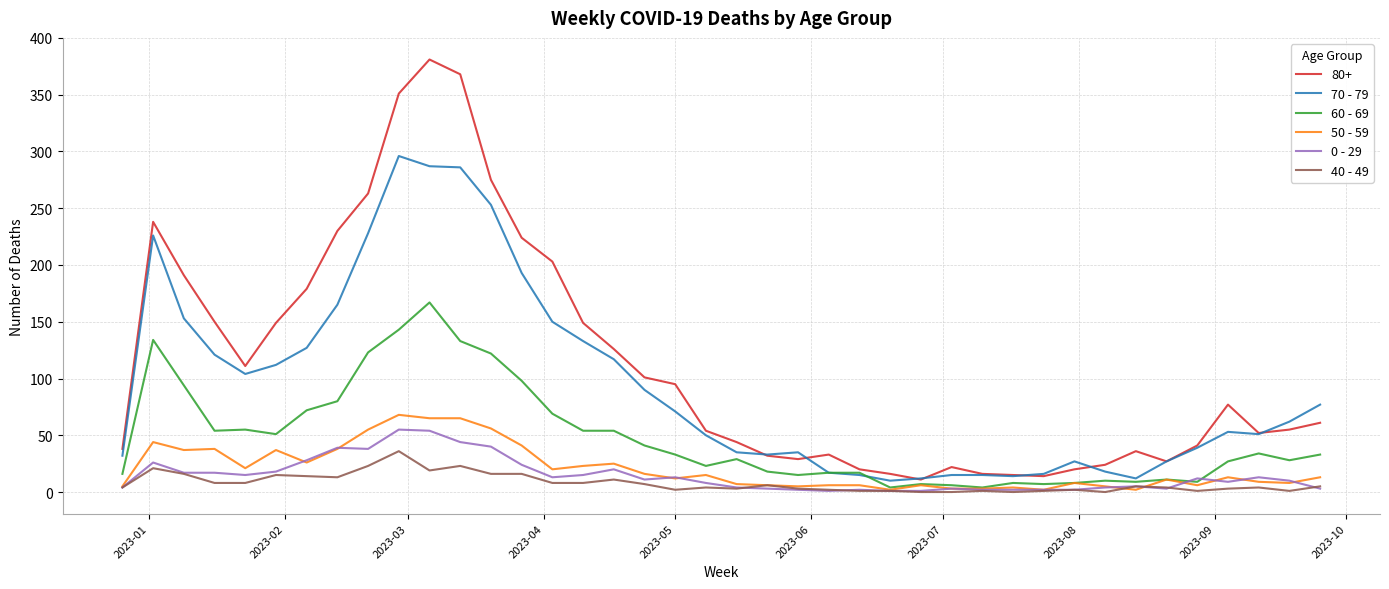

What is the difference between the maximum and minimum values in the 40 - 49 series?

36